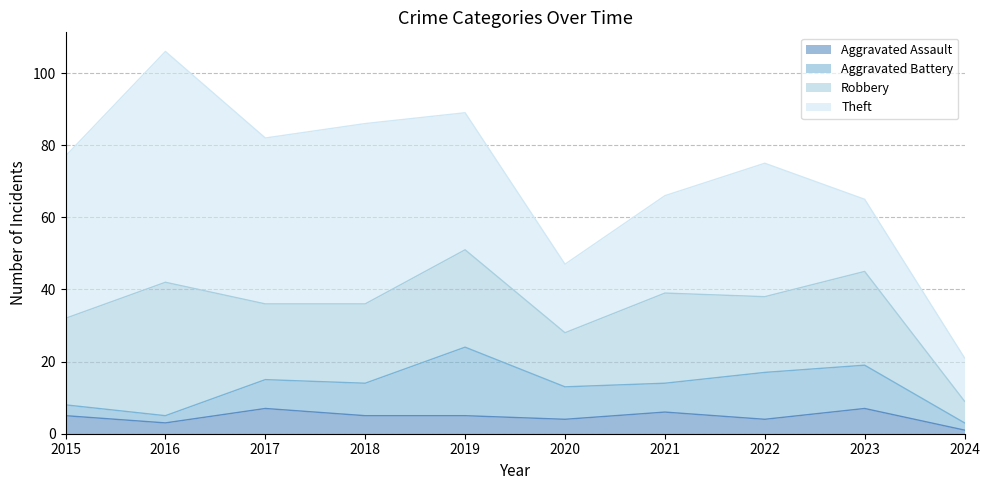

Between 2017 and 2022, which series saw the biggest shift?

Theft